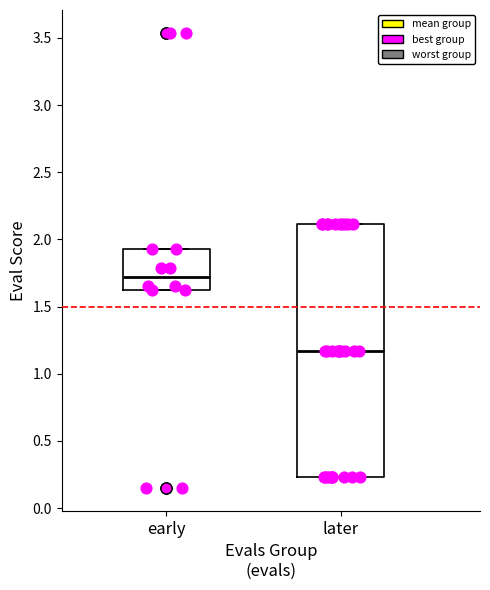

Comparing the boxes themselves (not the whiskers), which one is the tallest?

later